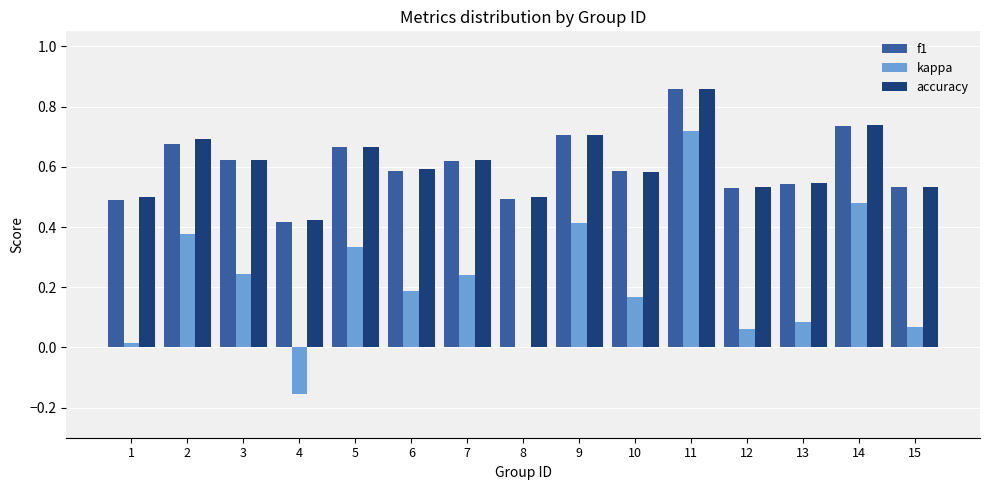

The value of kappa at 14 is 0.5. True or false?

True